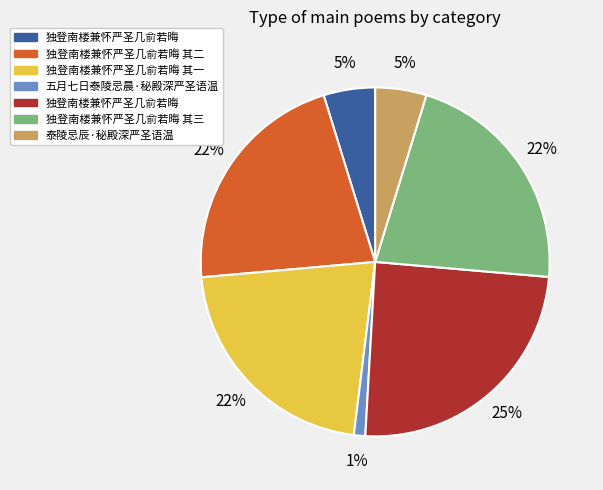

To the nearest percent, what is the average slice percentage?

14%